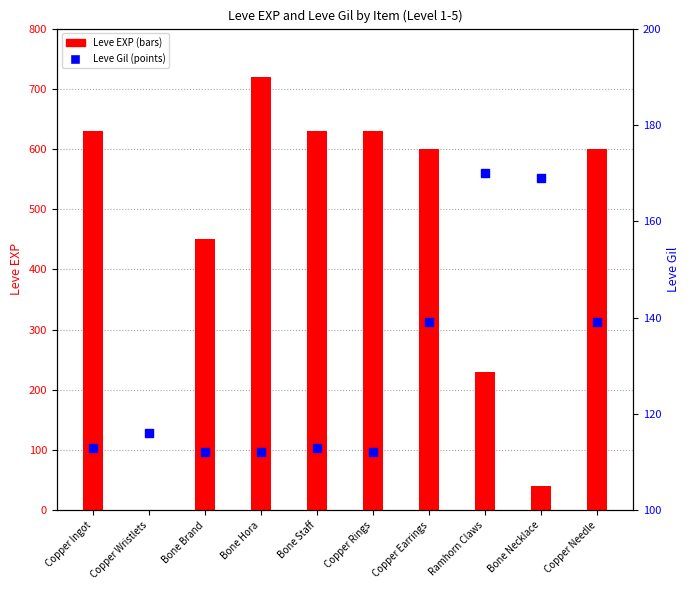

Which series has the largest total across all categories?

Leve EXP